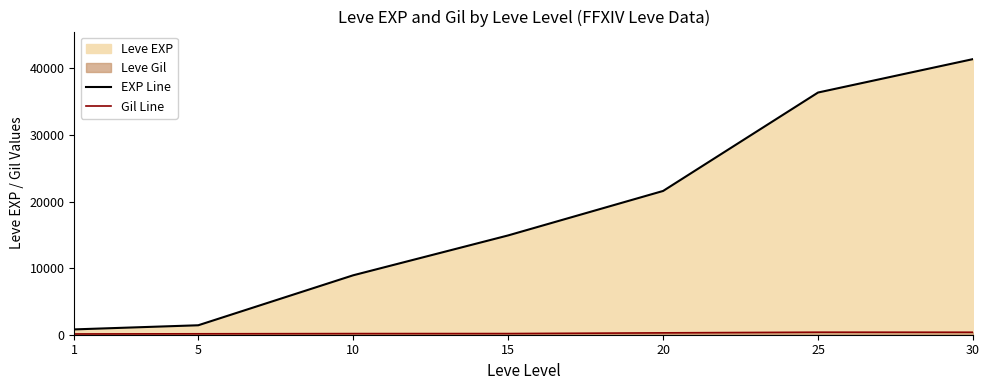

True or false: EXP Line and Gil Line intersect in this chart.

False